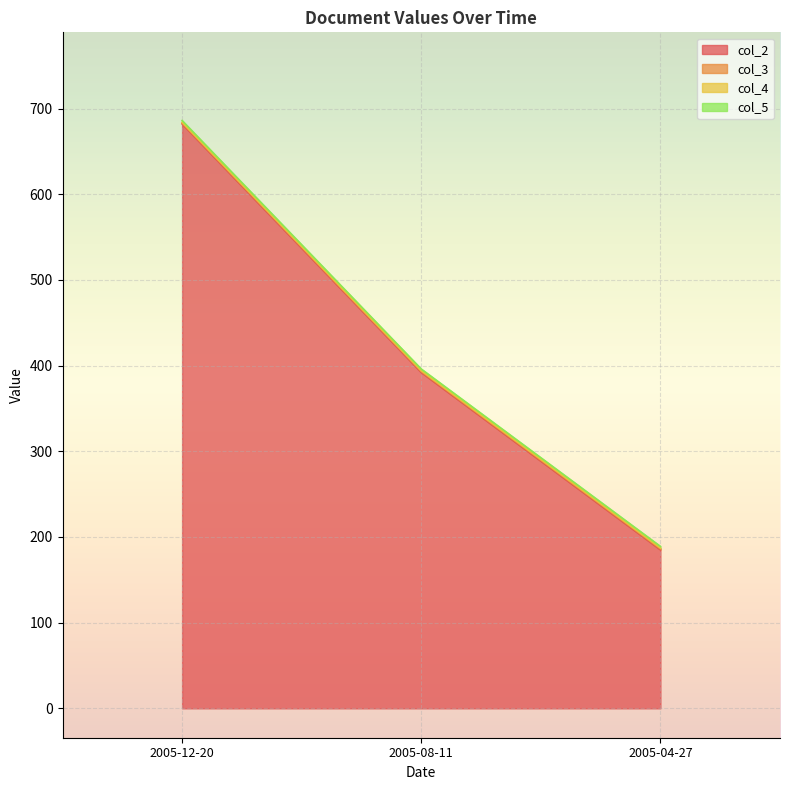

Which series has the widest spread of values?

col_2